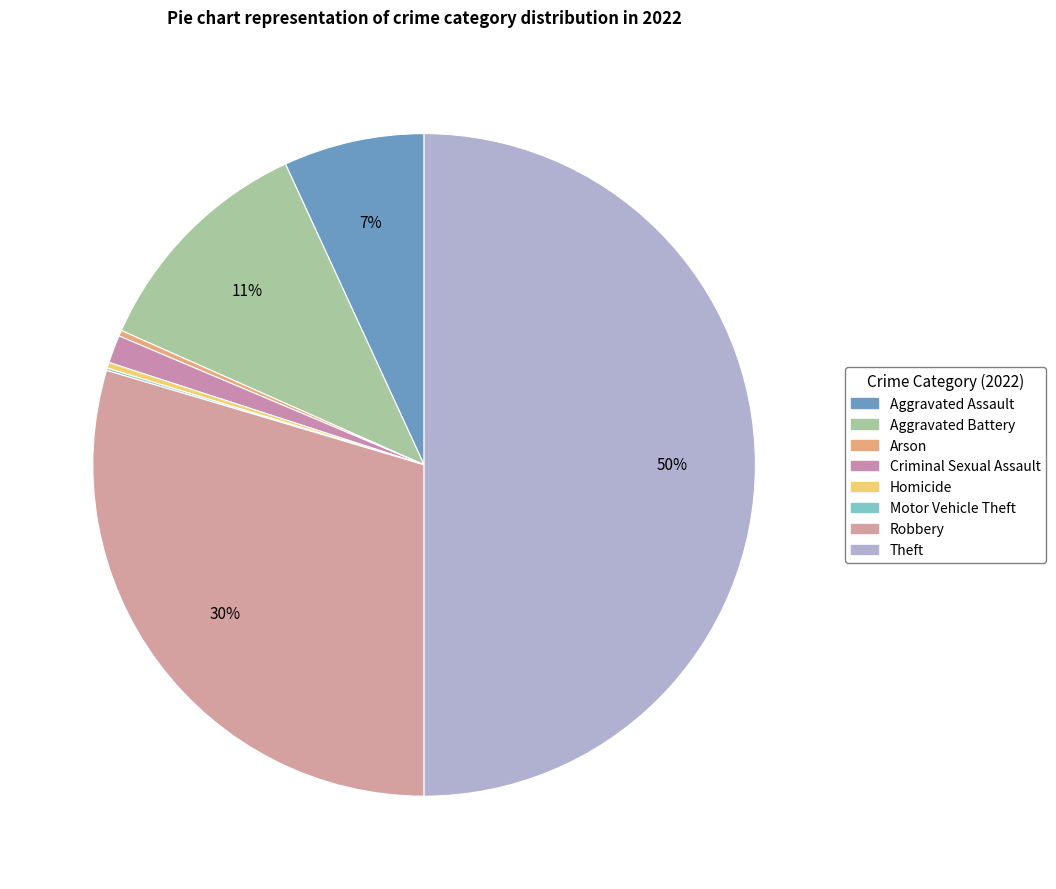

What percentage is NOT represented by Aggravated Battery?

88.5%